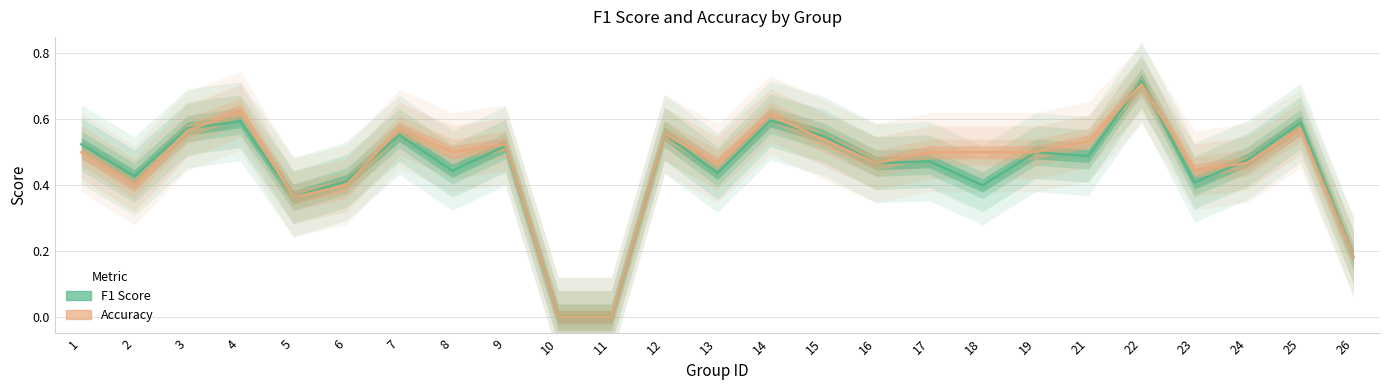

At which label does accuracy reach its peak?

22